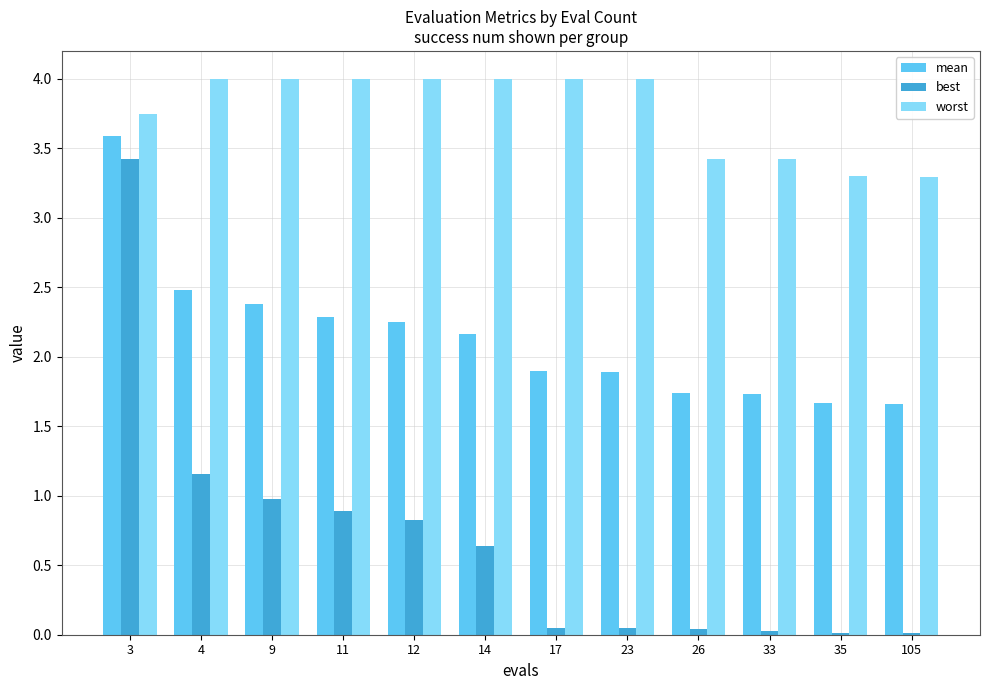

Which series has the largest range (max minus min)?

best